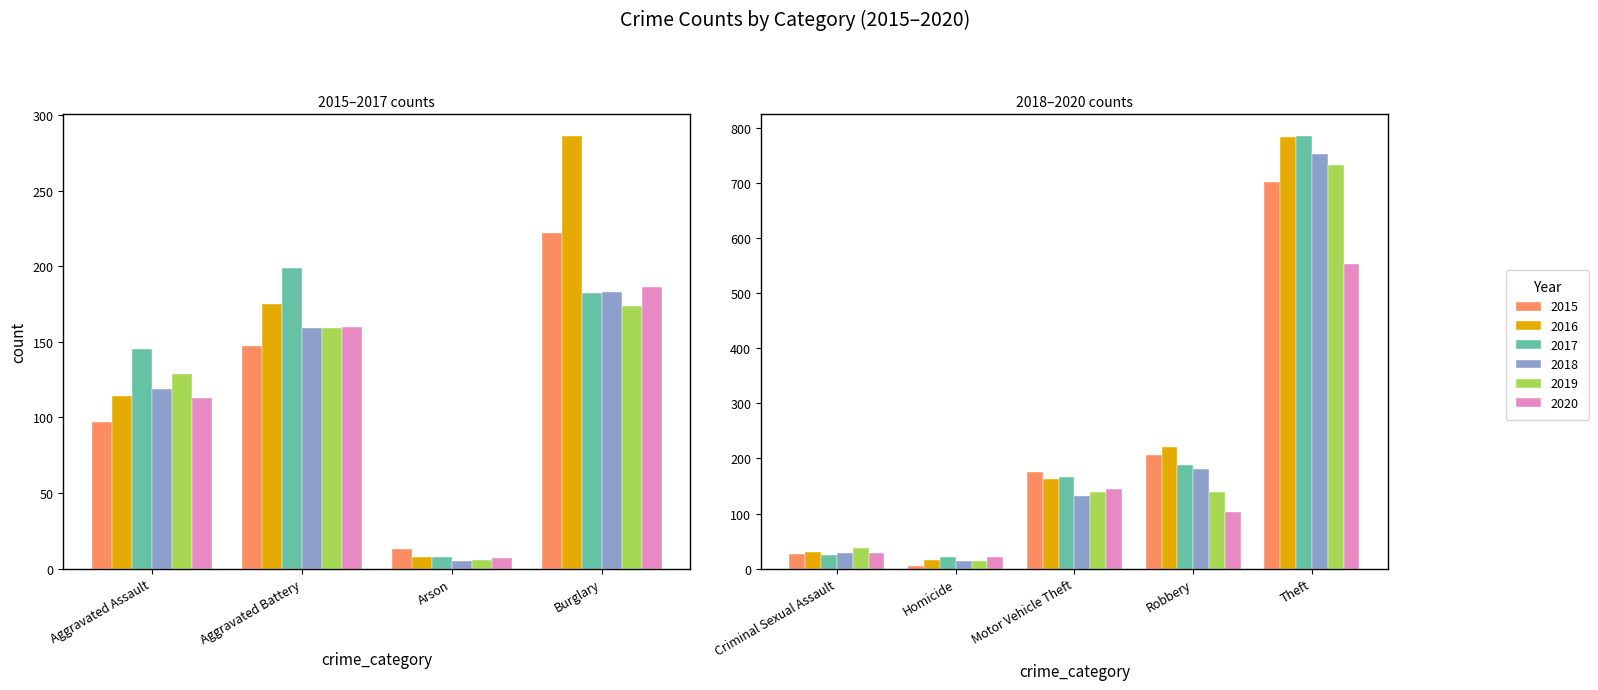

Is it true that 2017 equals 199 at Aggravated Battery?

True